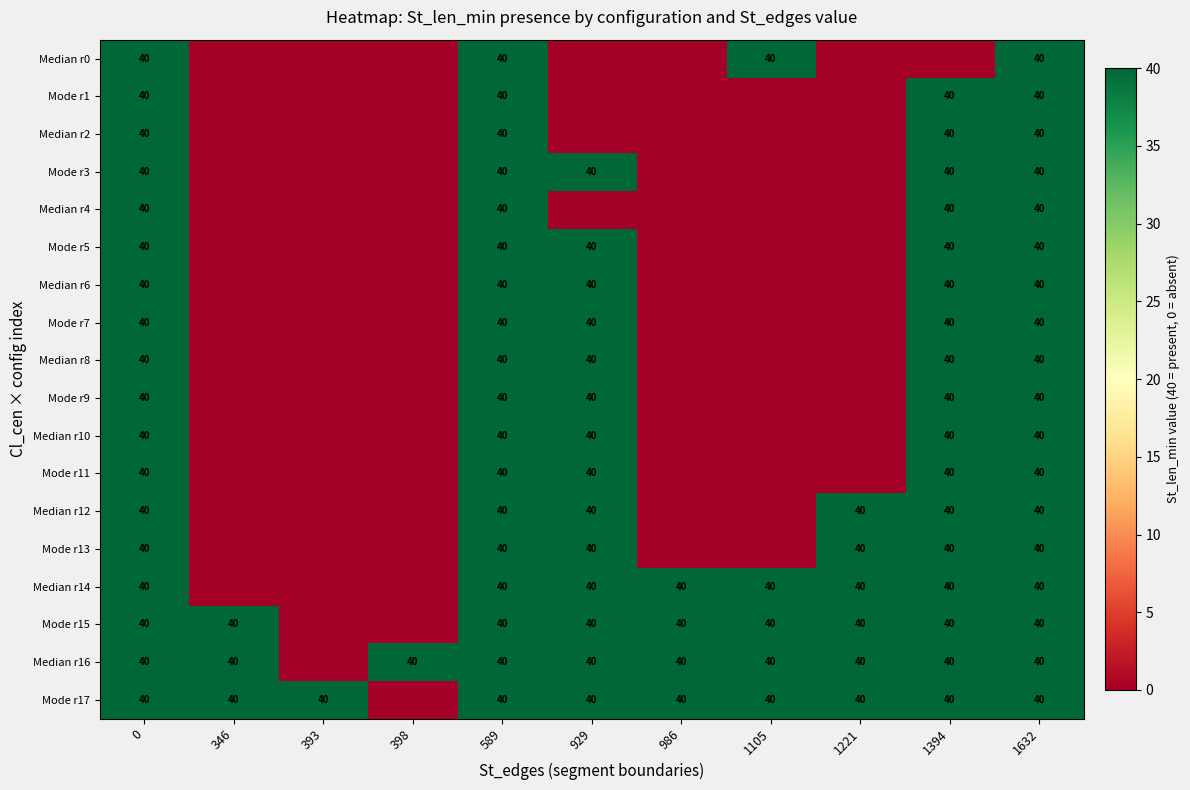

At how many categories does at least one series exceed 15?

11